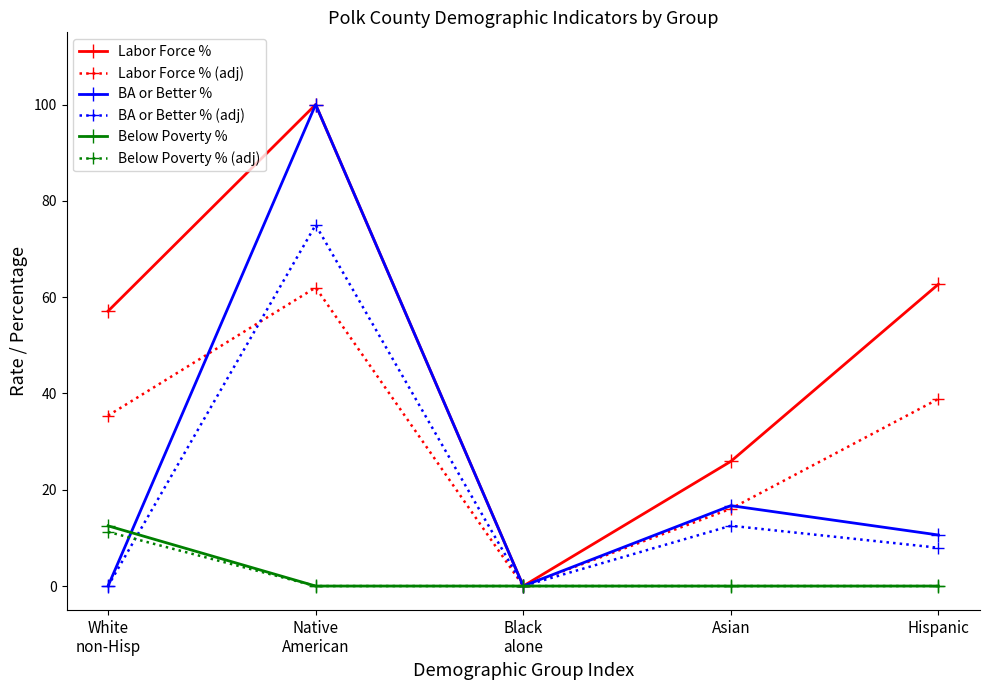

True or false: BA or Better % (adj) has more than 1 interior local peaks.

True